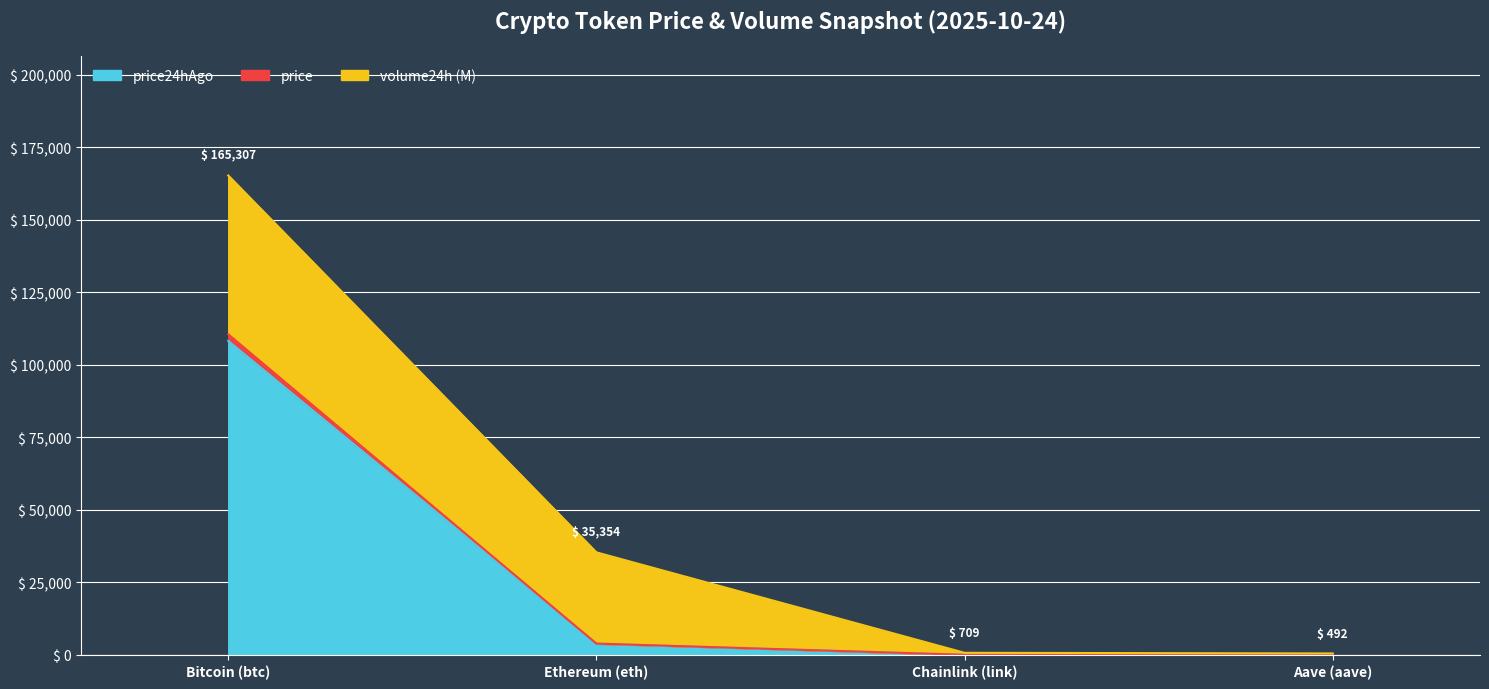

At which category is the sum across all series the highest?

Bitcoin (btc)